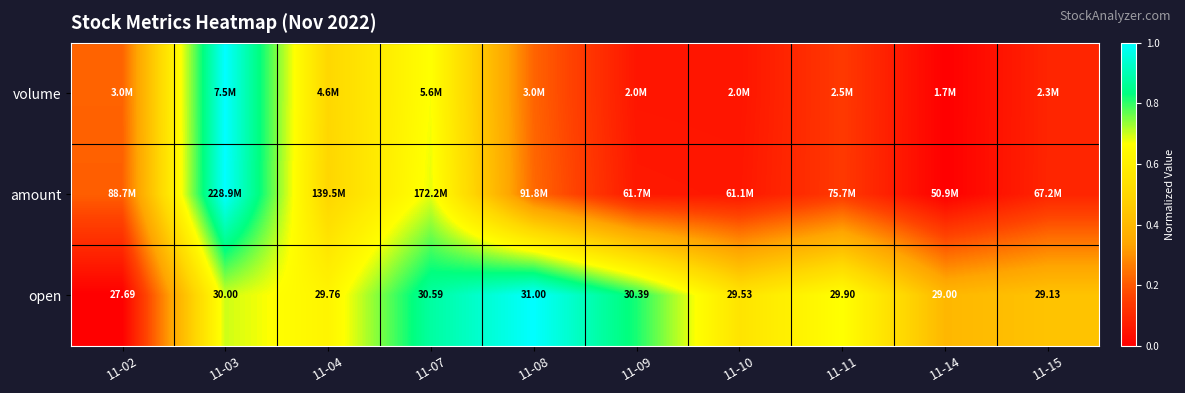

What is the spread (max minus min) of values at 11-14?

0.4